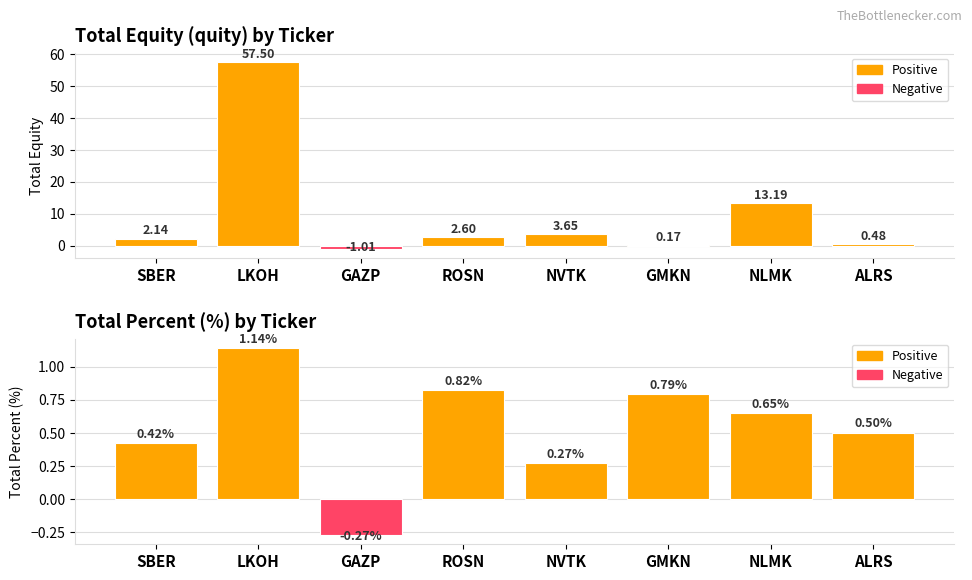

What is the label of the 6th bar from the left?

GMKN